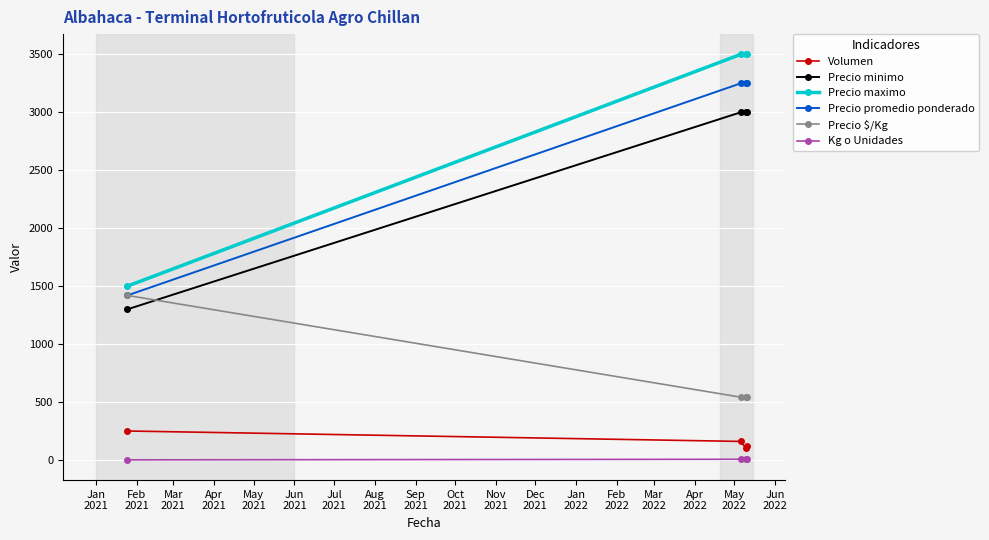

What is the minimum value shown in the chart?

1